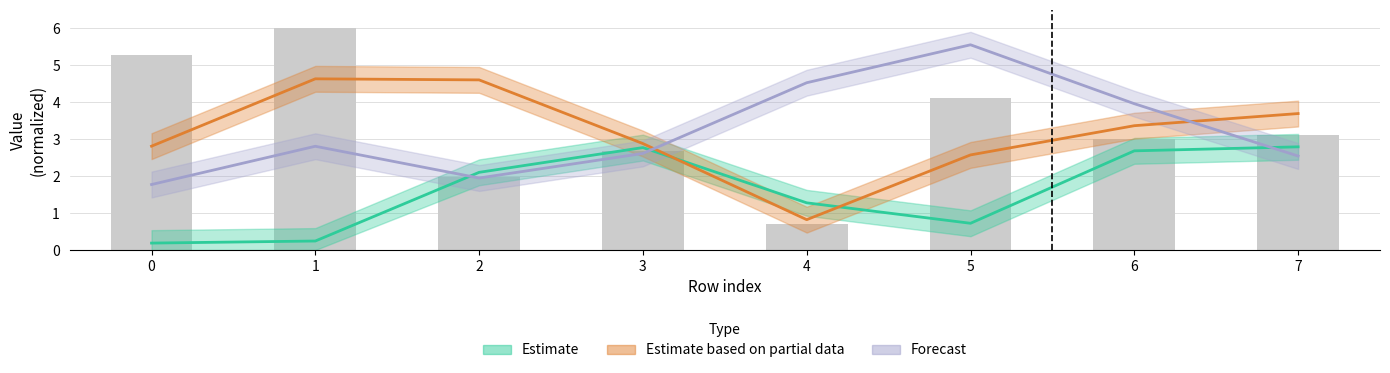

What is the value of the 1st bar from the left?

5.3